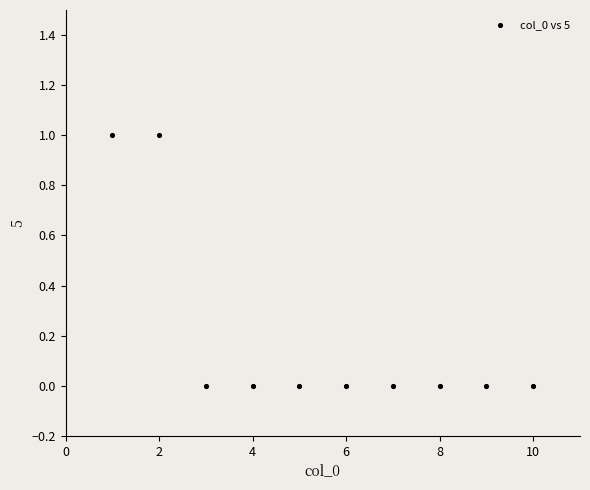

What is the range of X values (max minus min)?

9